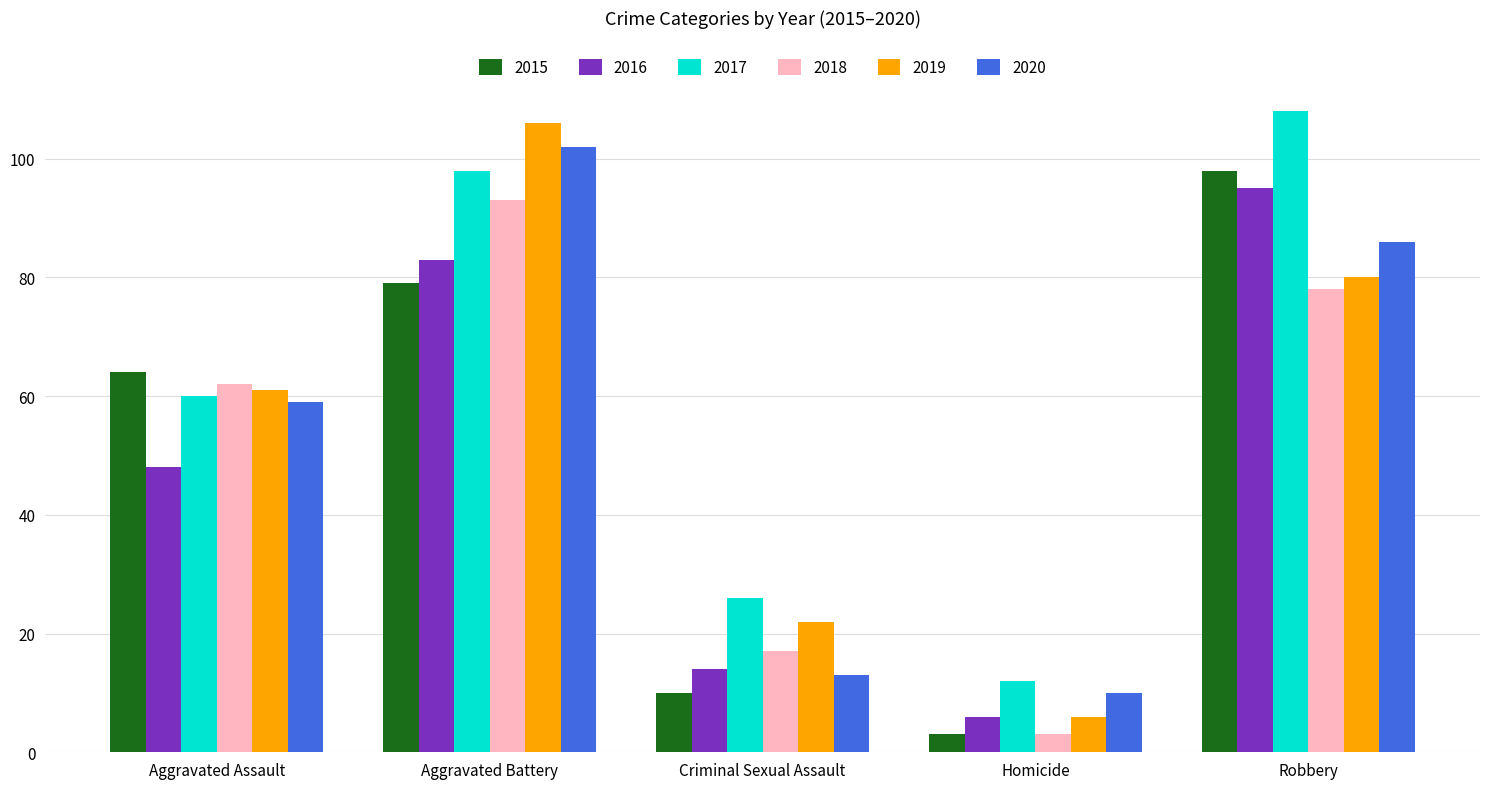

What is the approximate value of 2015 at Homicide?

3